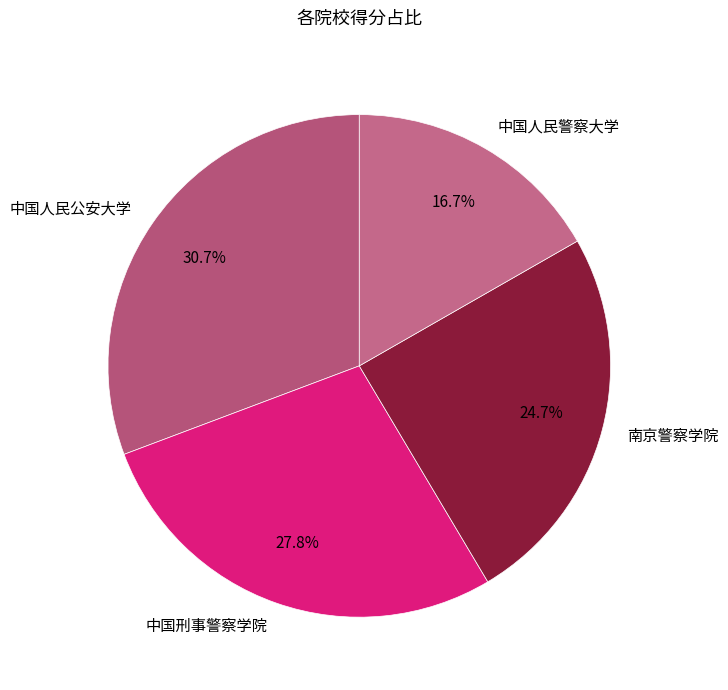

Which slice is the largest?

中国人民公安大学